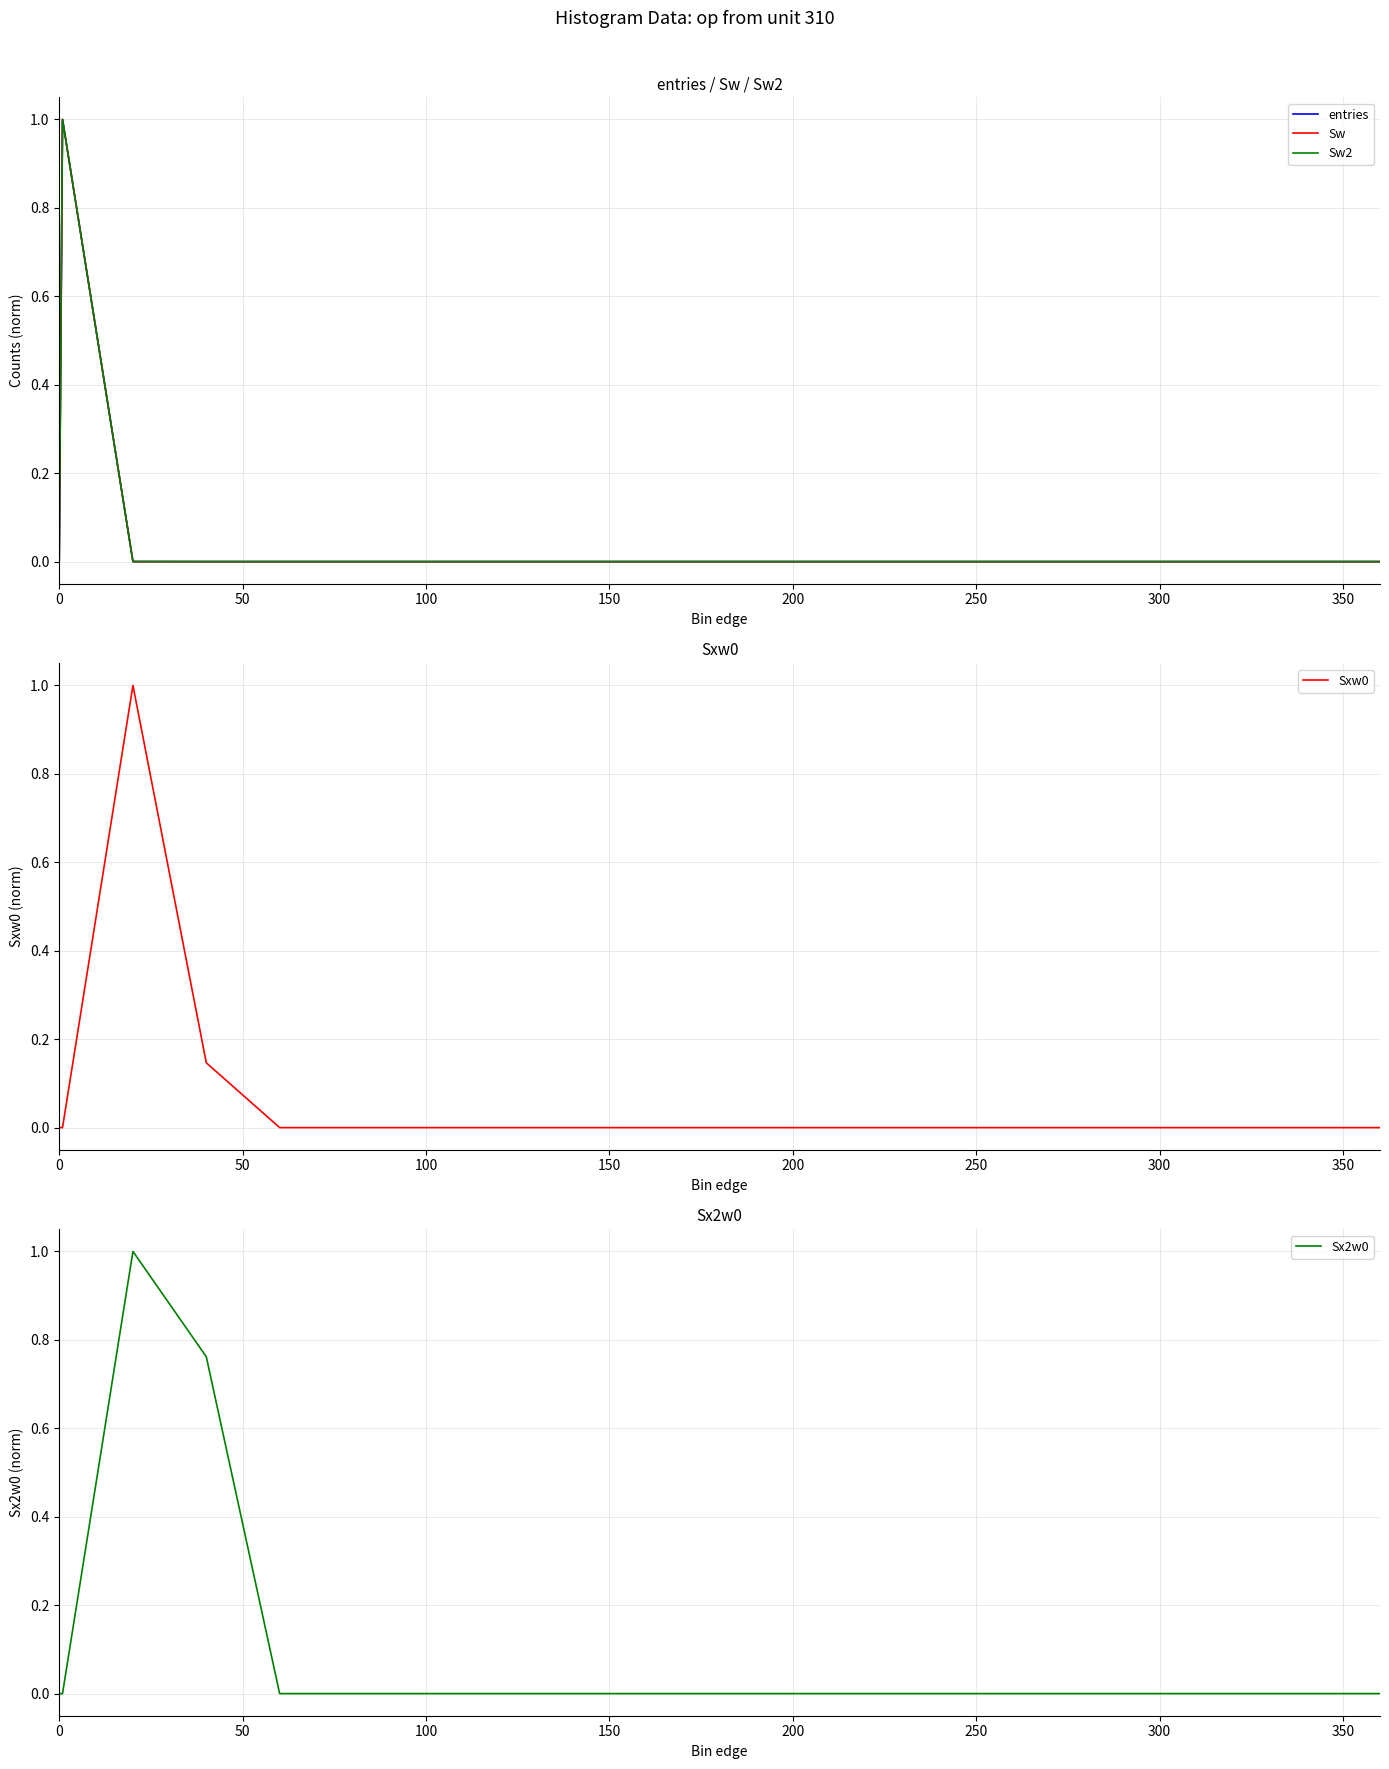

Reading left to right, list all the values displayed in this chart.

entries: 0.0	1.0	0.0	0.0	0.0	0.0	0.0	0.0	0.0	0.0	0.0	0.0	0.0	0.0	0.0	0.0	0.0	0.0	0.0	0.0
Sw: 0.0	1.0	0.0	0.0	0.0	0.0	0.0	0.0	0.0	0.0	0.0	0.0	0.0	0.0	0.0	0.0	0.0	0.0	0.0	0.0
Sw2: 0.0	1.0	0.0	0.0	0.0	0.0	0.0	0.0	0.0	0.0	0.0	0.0	0.0	0.0	0.0	0.0	0.0	0.0	0.0	0.0
Sxw0: 0.0	0.0	1.0	0.1	0.0	0.0	0.0	0.0	0.0	0.0	0.0	0.0	0.0	0.0	0.0	0.0	0.0	0.0	0.0	0.0
Sx2w0: 0.0	0.0	1.0	0.8	0.0	0.0	0.0	0.0	0.0	0.0	0.0	0.0	0.0	0.0	0.0	0.0	0.0	0.0	0.0	0.0